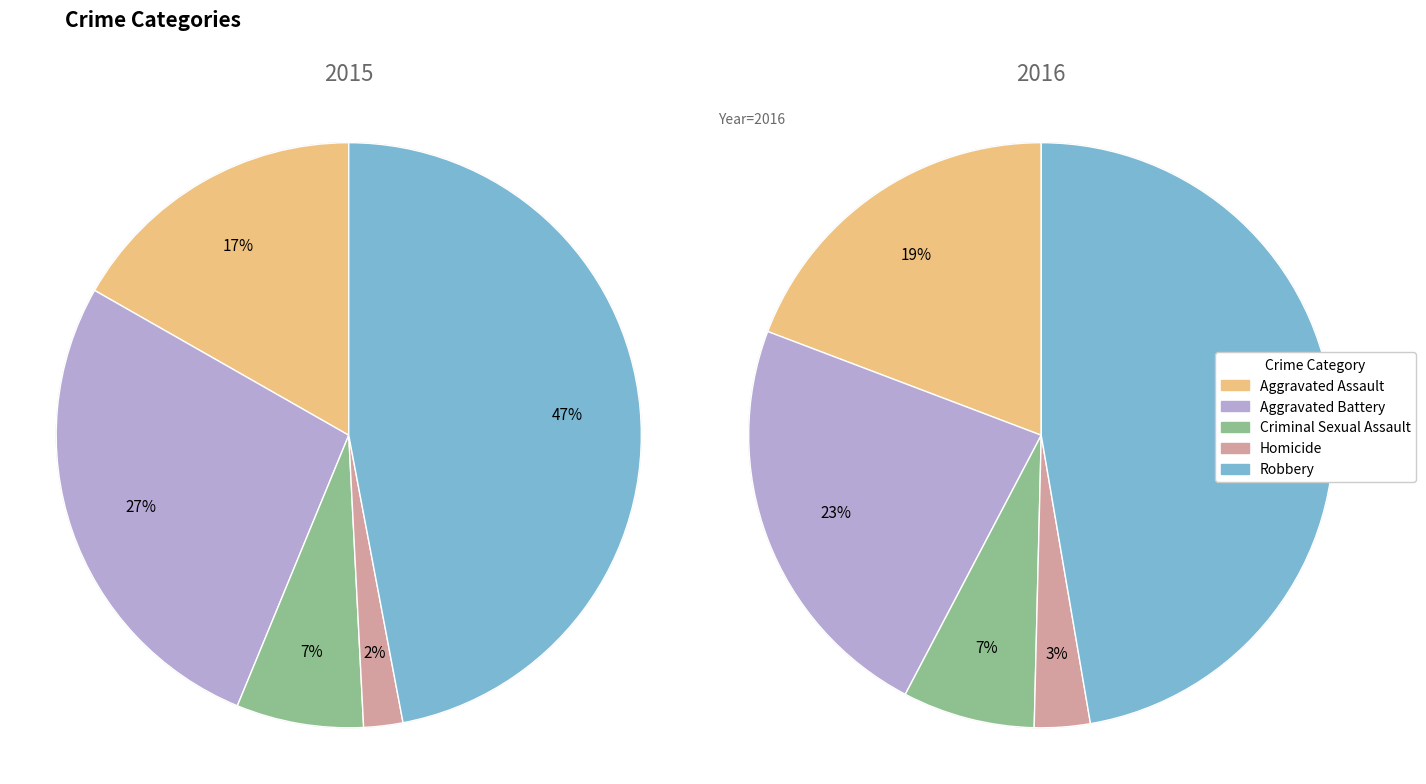

How many segments does this pie chart have?

5